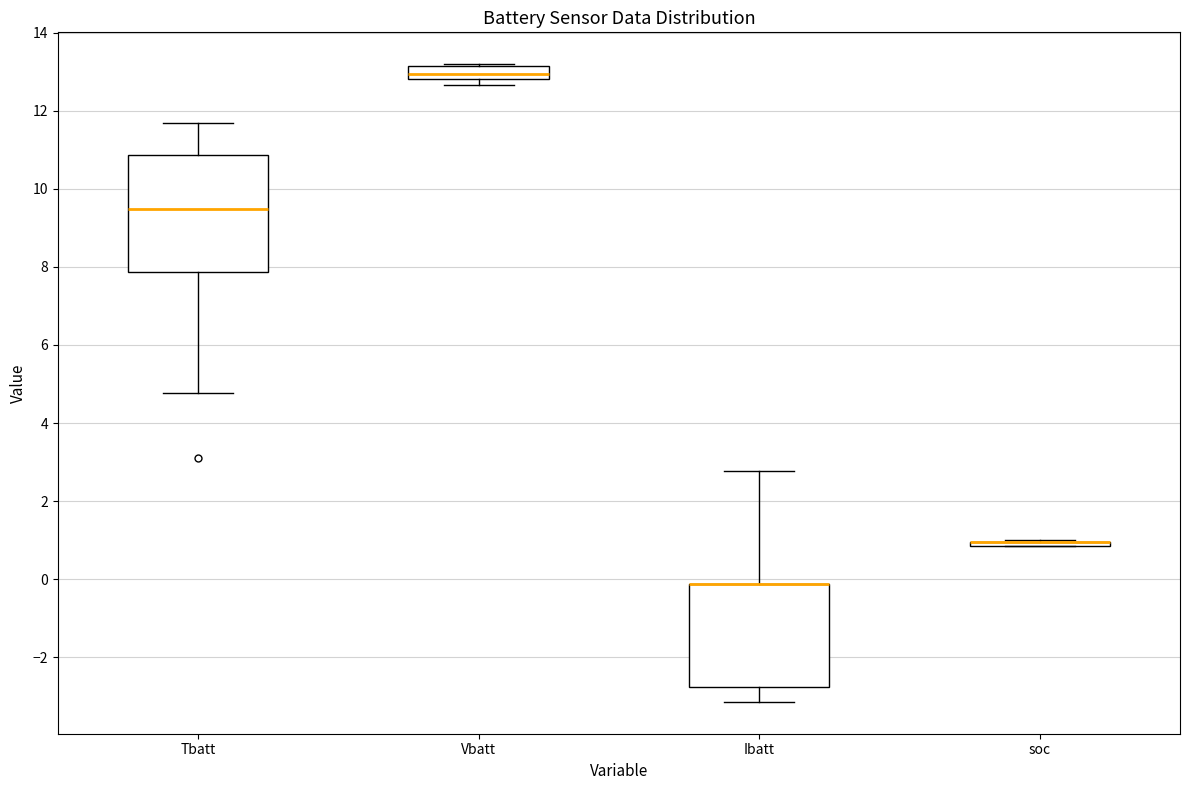

Which box is the tallest, from its lower edge to its upper edge?

Tbatt